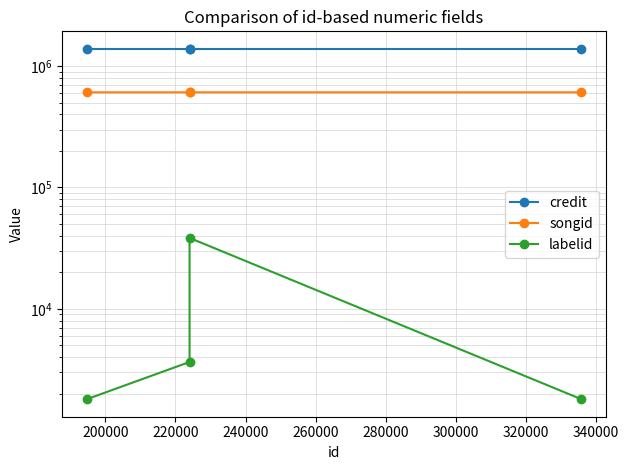

Does the chart have visible grid lines?

Yes